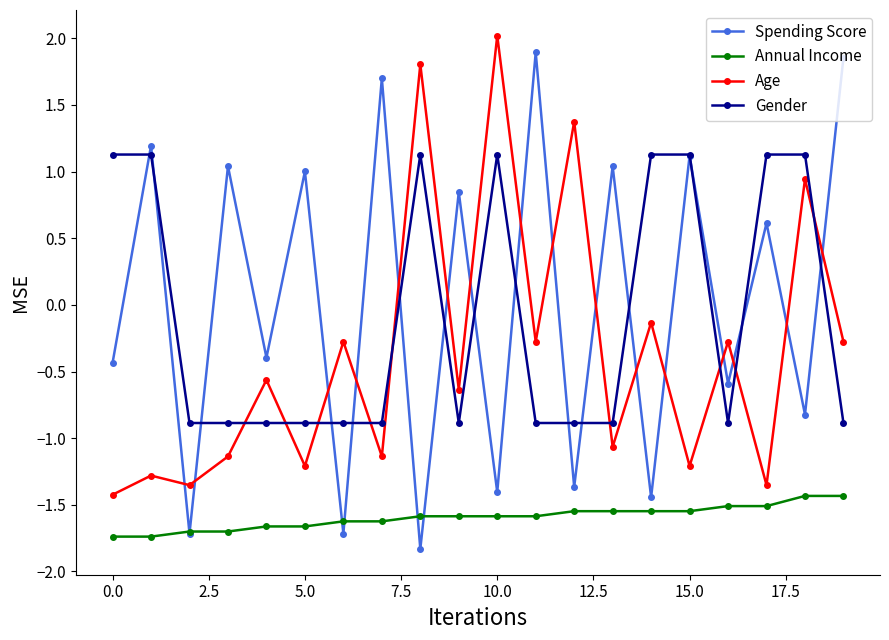

What is the smallest value displayed?

-1.8